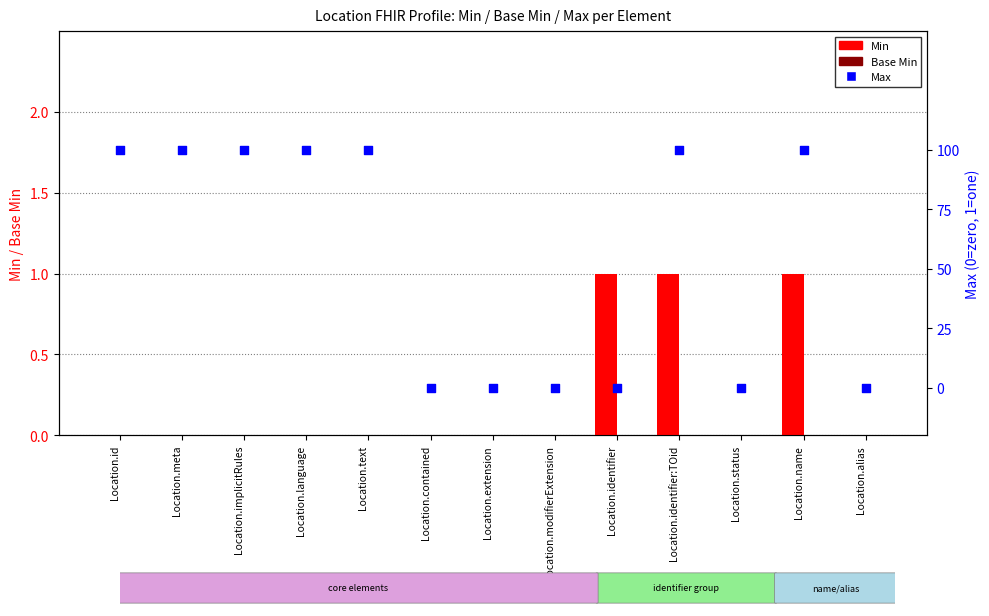

What are all the series names shown in the legend?

Min, Base Min, Max